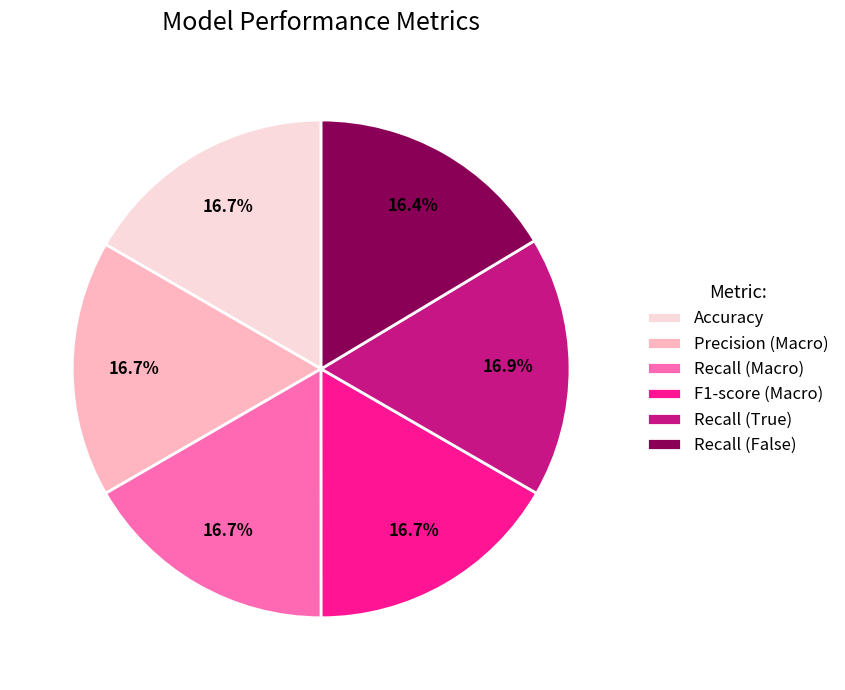

Is there a majority slice in this chart?

No